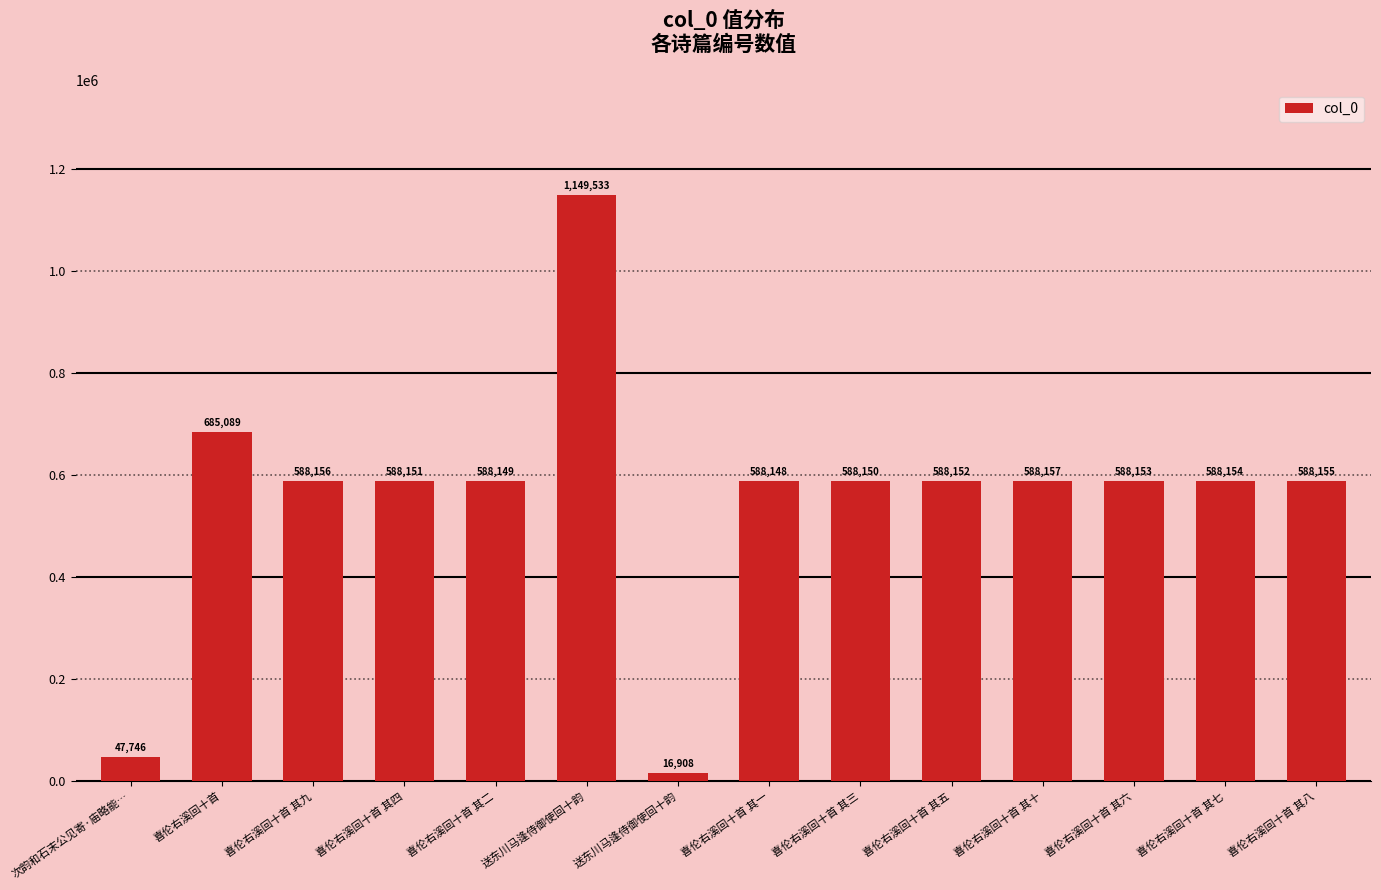

How many data points are less than 588153?

7